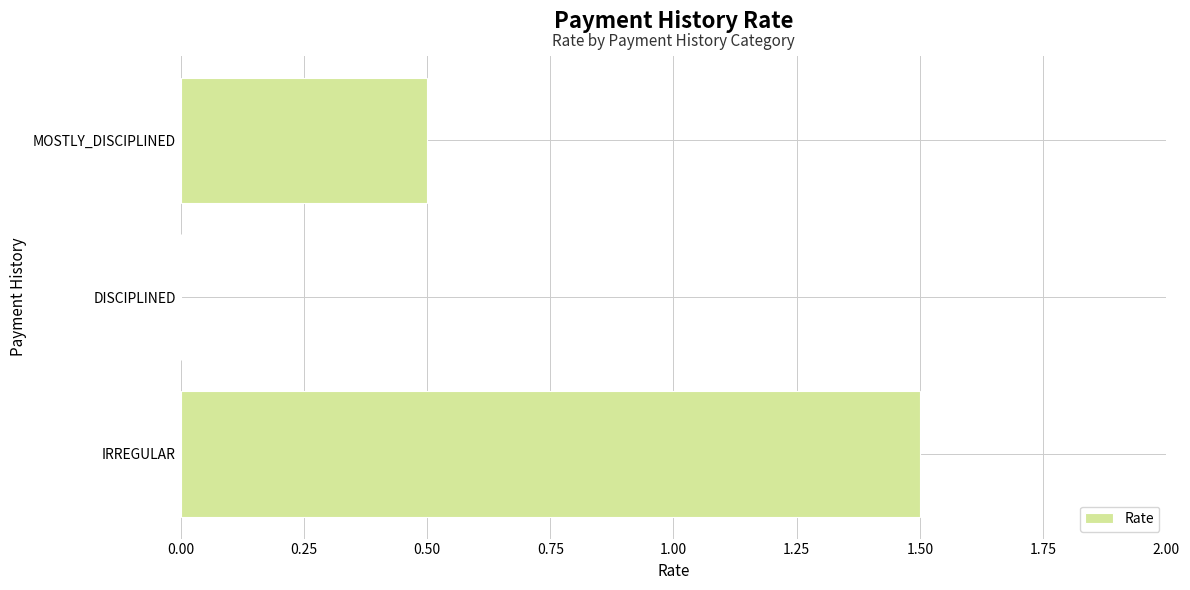

What is the maximum value shown in the chart?

1.5